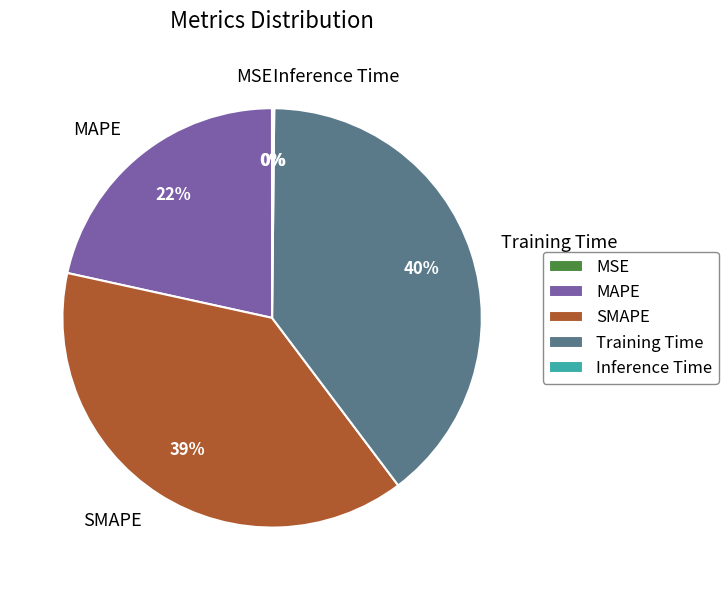

To the nearest percent, what is the difference between the largest and smallest slice percentages?

40%